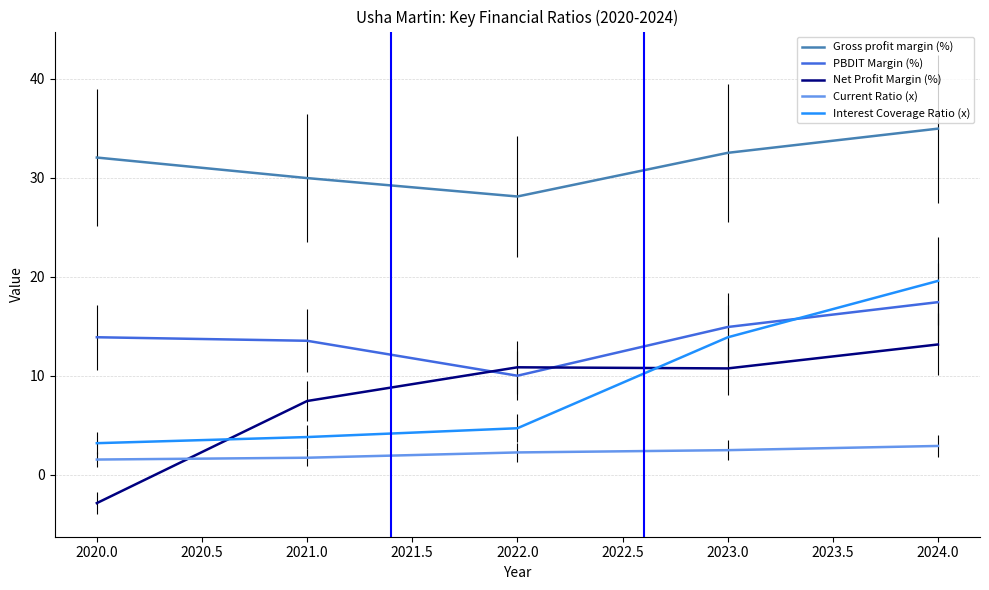

What position from the right is 2021.0?

4